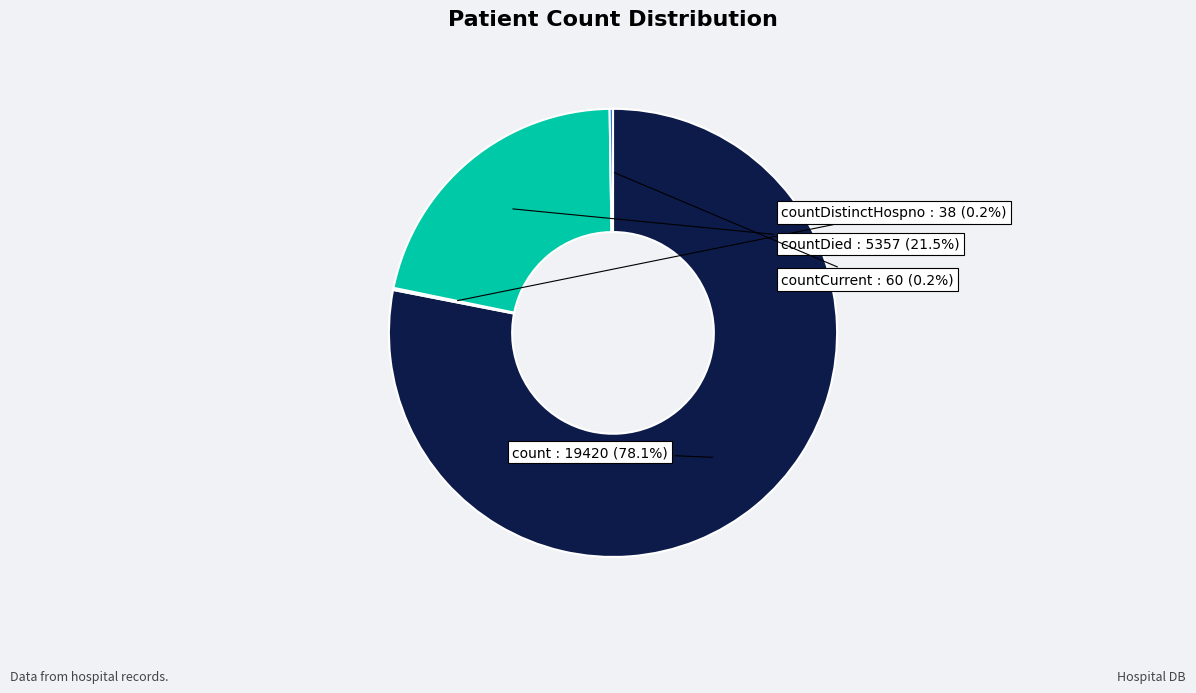

Between count and countDied, which is larger?

count